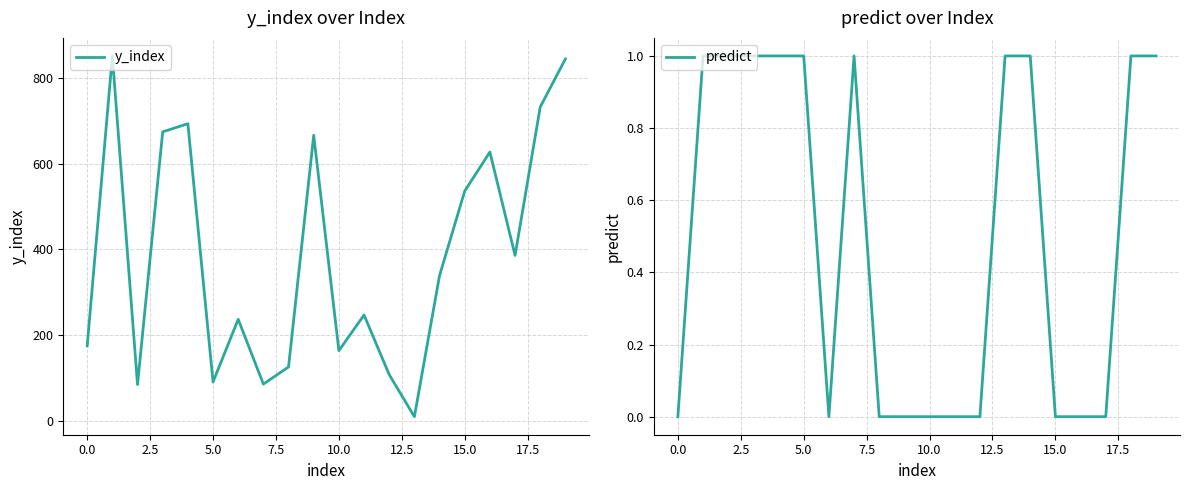

Reading right to left, extract all data points from this chart.

y_index: 844	732	386	627	536	339	10	108	247	164	666	126	86	237	91	693	674	85	851	175
predict: 1	1	0	0	0	1	1	0	0	0	0	0	1	0	1	1	1	1	1	0